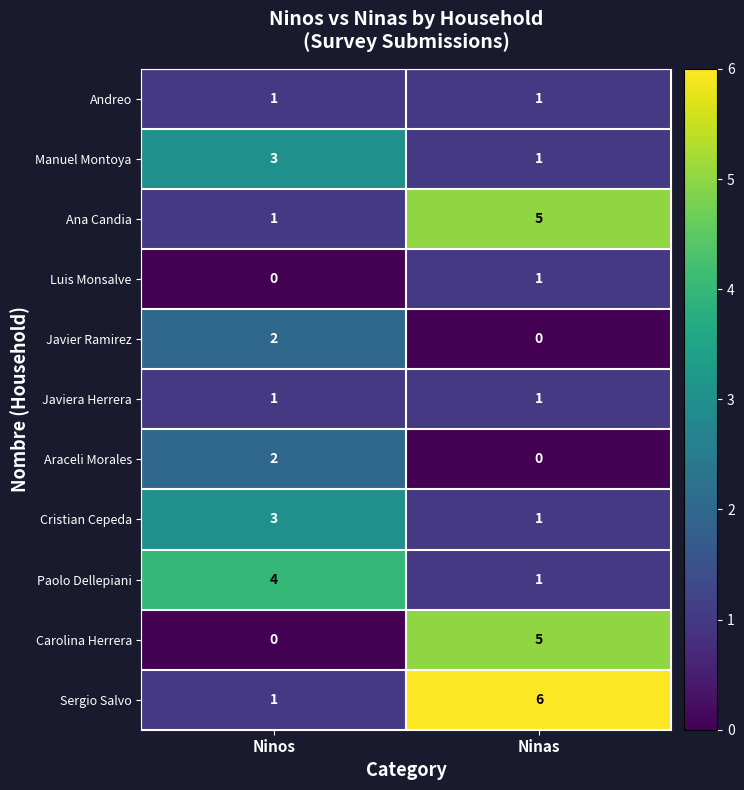

At which category is the sum across all series the highest?

Ninas